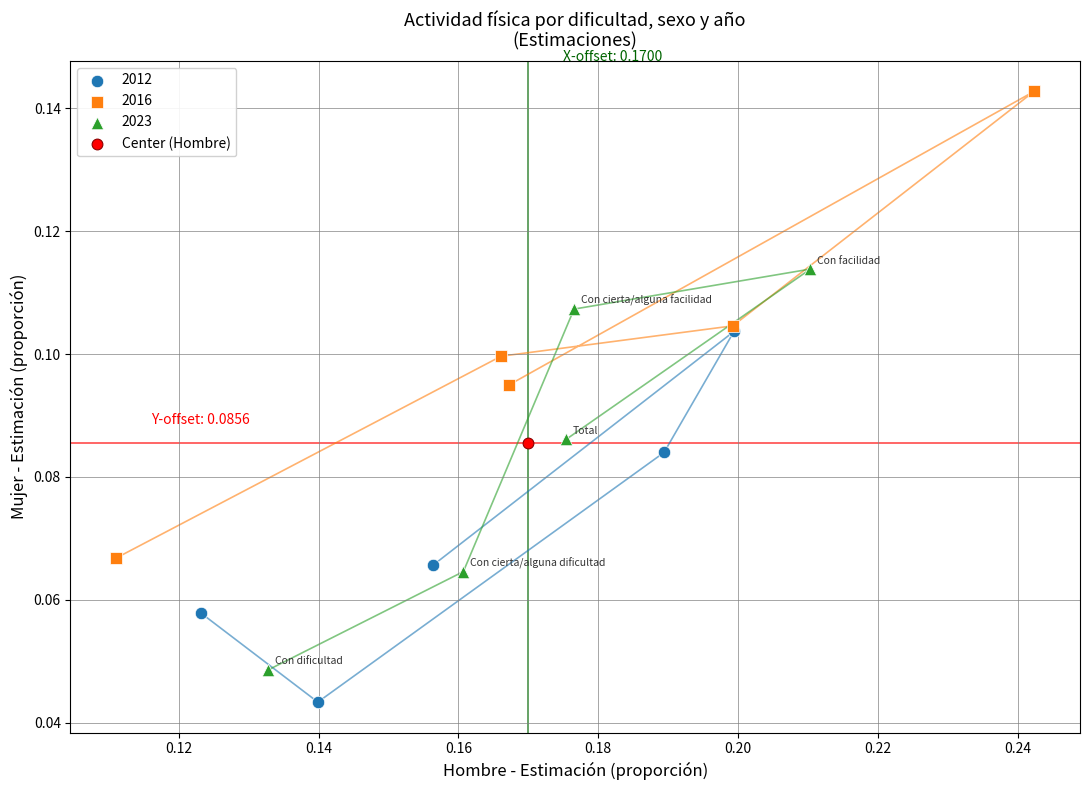

What are all the series names shown in the legend?

2012, 2016, 2023, Center (Hombre)